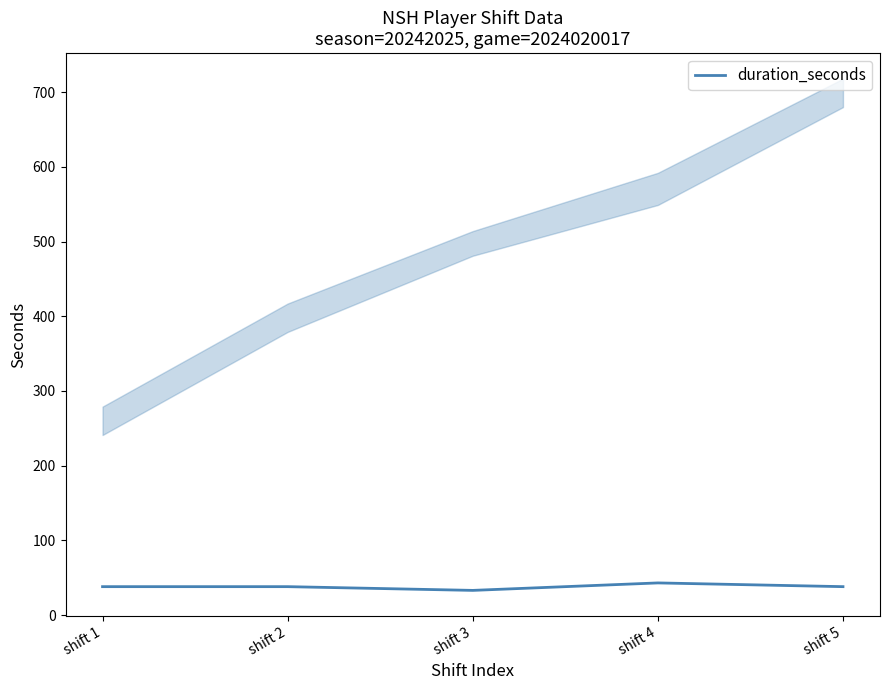

What is the change in value from shift 3 to shift 5?

+5